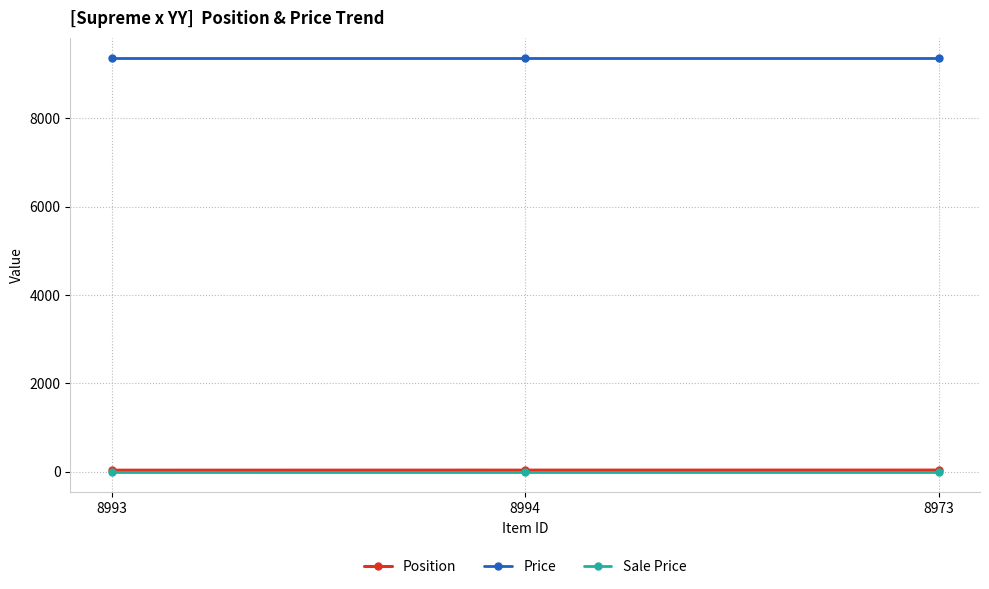

What is the difference between the highest and lowest values at 8973?

9350